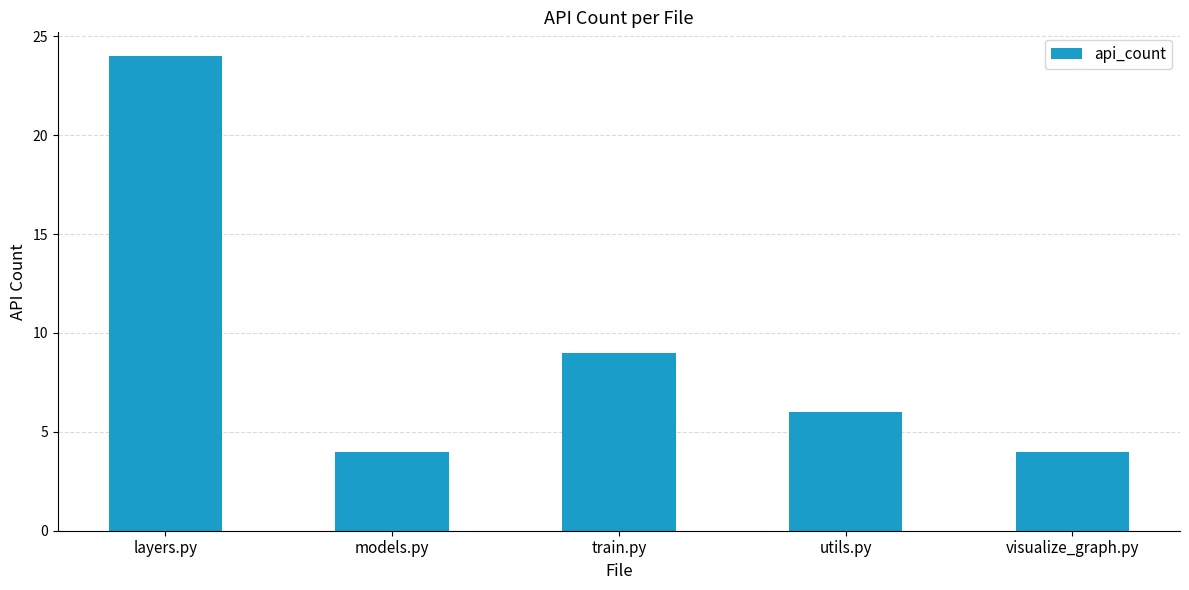

What is the greatest value displayed?

24